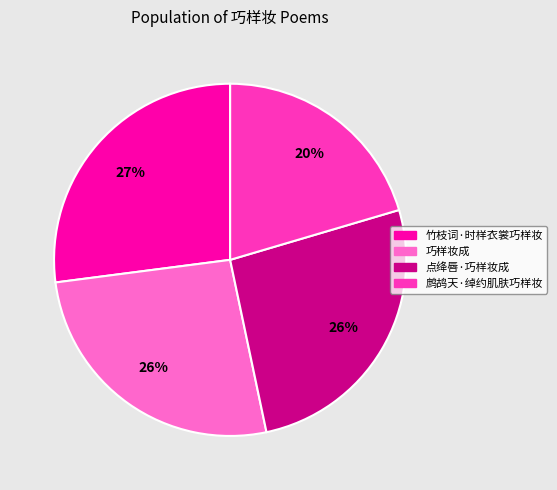

To the nearest percent, what is the average slice percentage?

25%